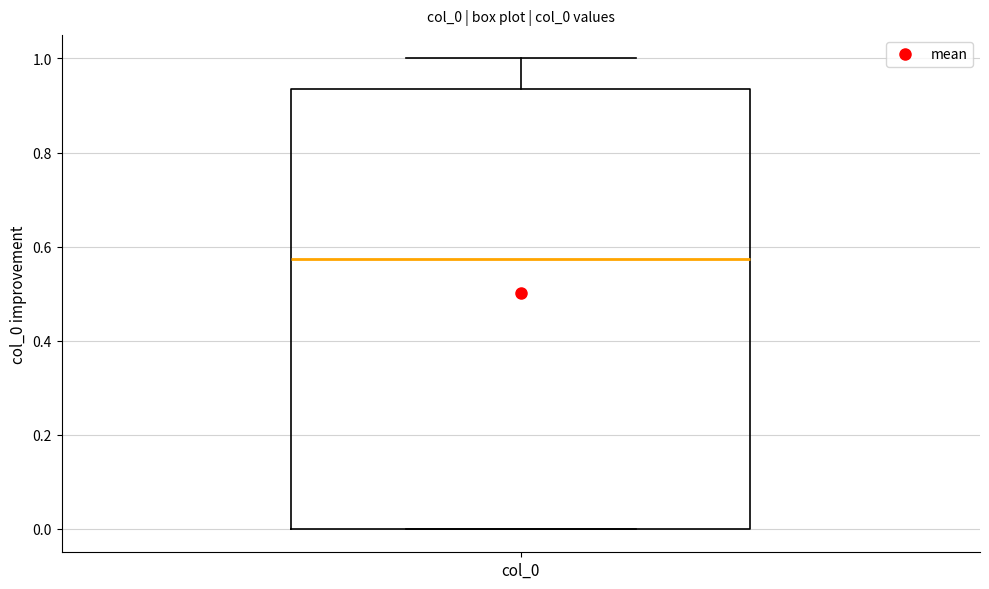

Where does the upper whisker of the box for col_0 end on the y-axis? The values are not printed on the chart, so give them approximately, as read against the axis.

1.00